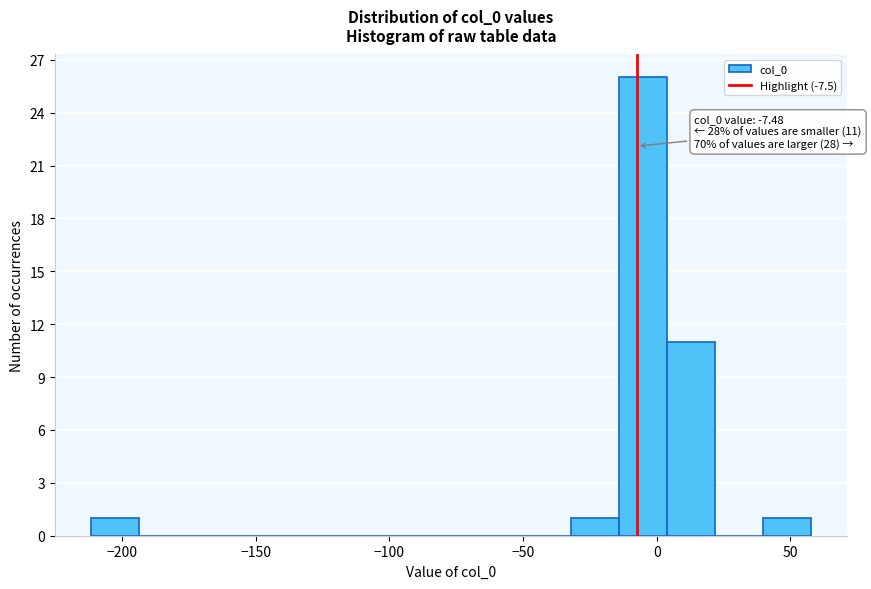

Read against the x-axis, roughly where is the centre of the tallest bar?

-5